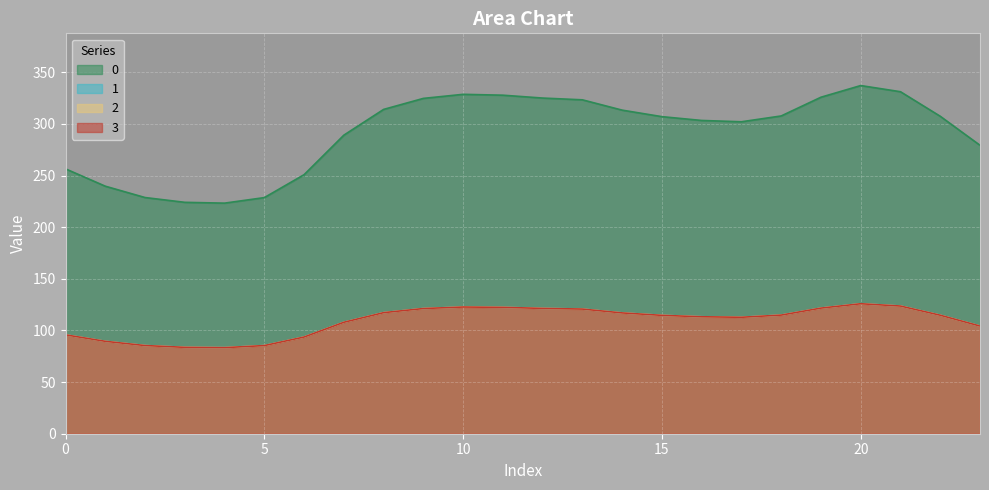

True or false: 2 and 0 intersect in this chart.

False